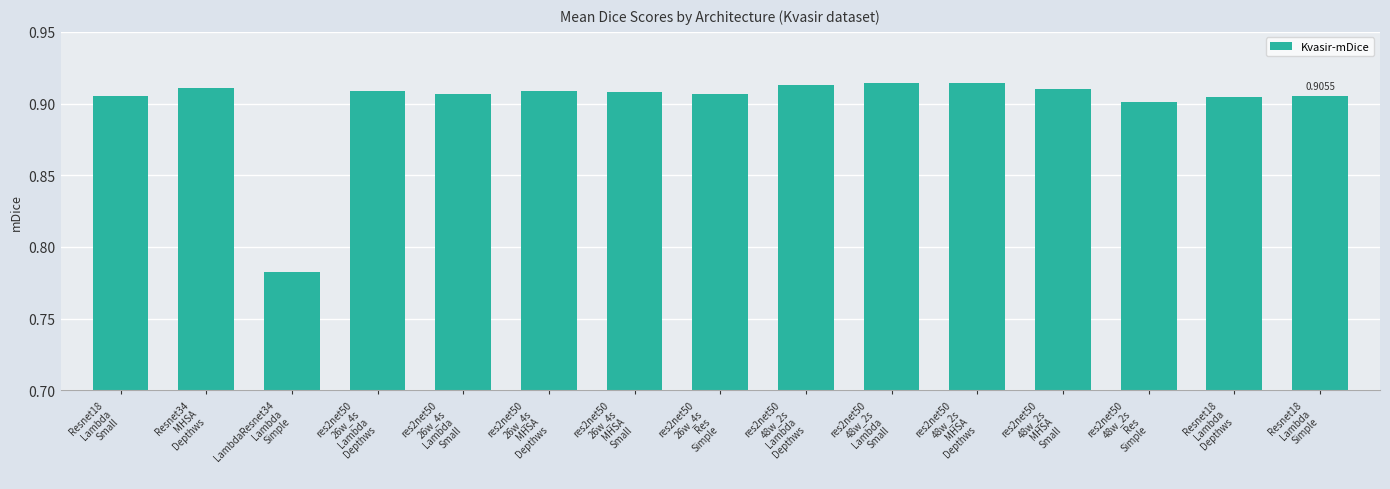

What is the sum of all values?

13.5